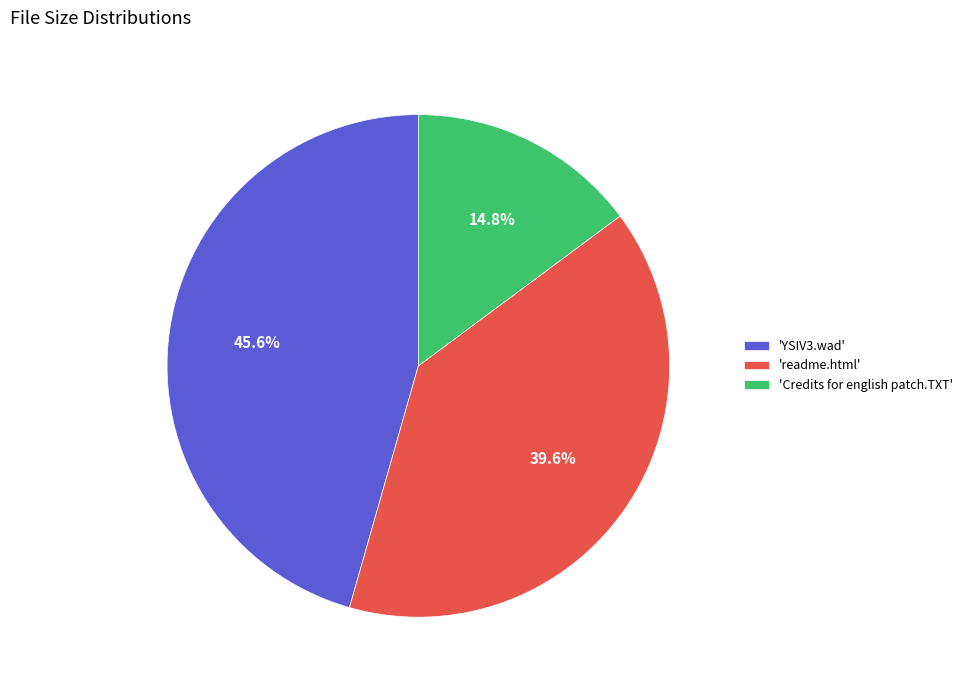

Between 'readme.html' and 'Credits for english patch.TXT', which is larger?

'readme.html'